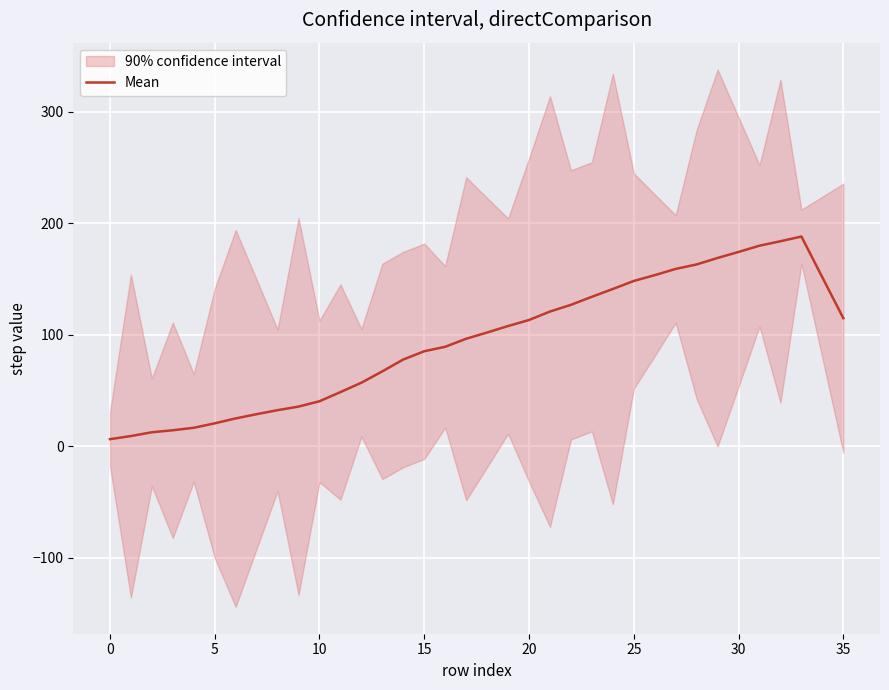

Where is the data nearest to the value 97?

17